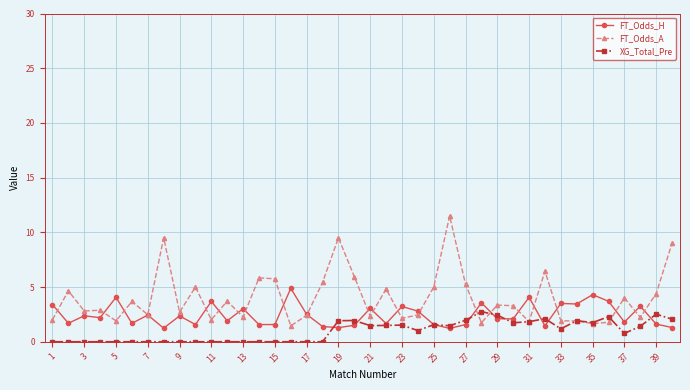

Which series ends up on top after the final intersection of FT_Odds_A and XG_Total_Pre?

FT_Odds_A